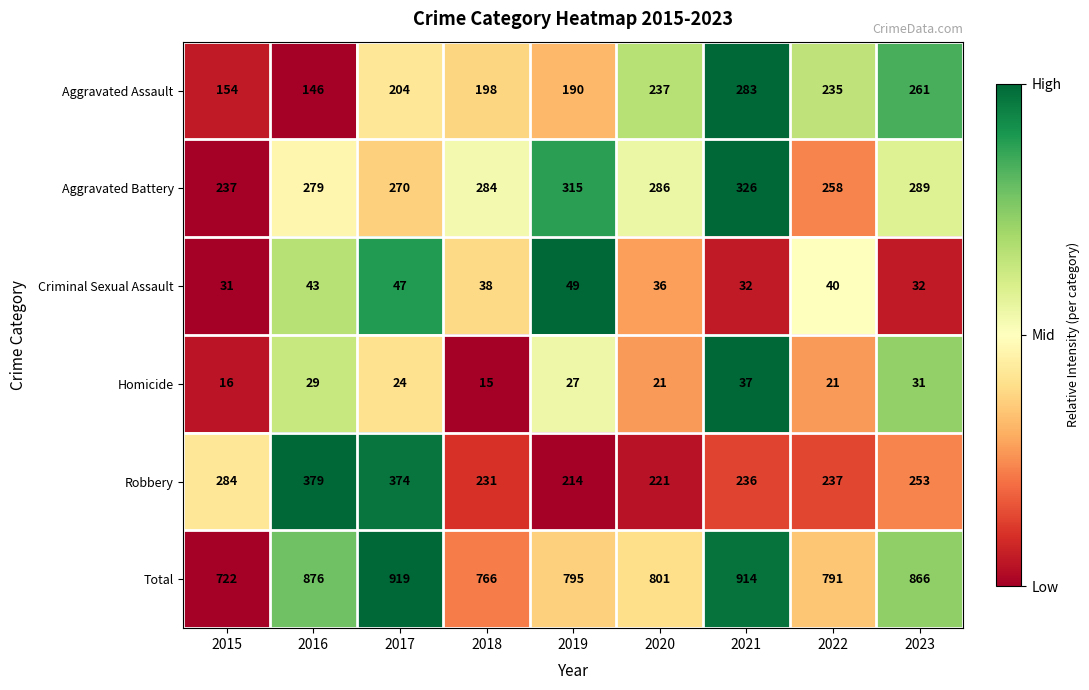

What is the highest value of the Total series?

919